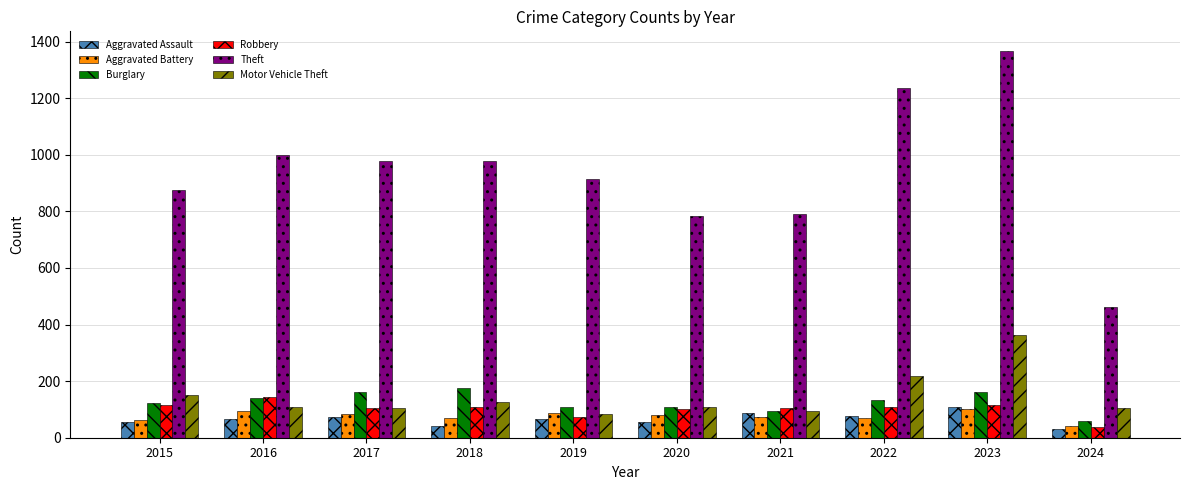

The value of Motor Vehicle Theft at 2021 is 96. True or false?

True